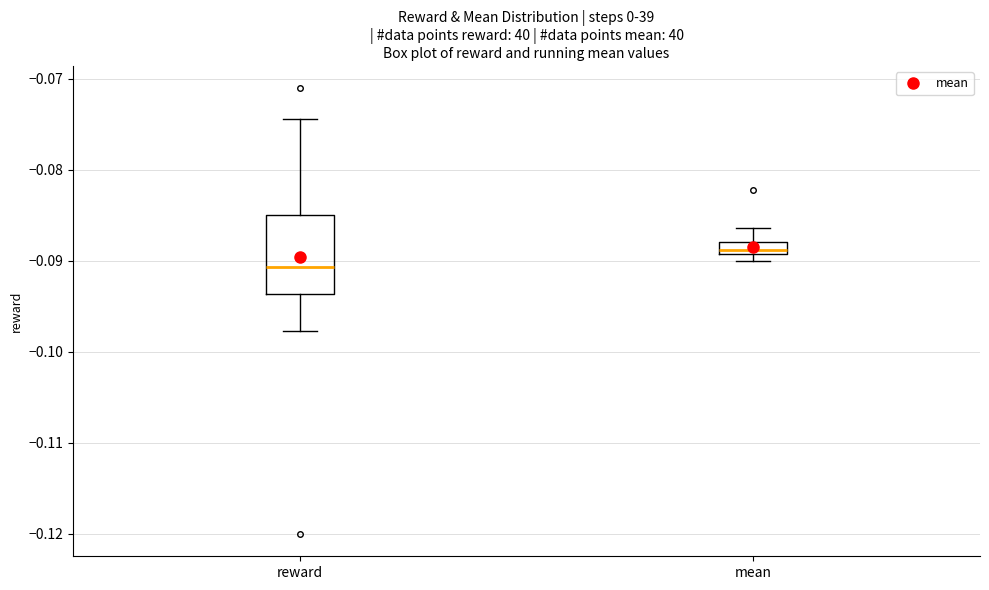

Which box has the lowest median line?

reward